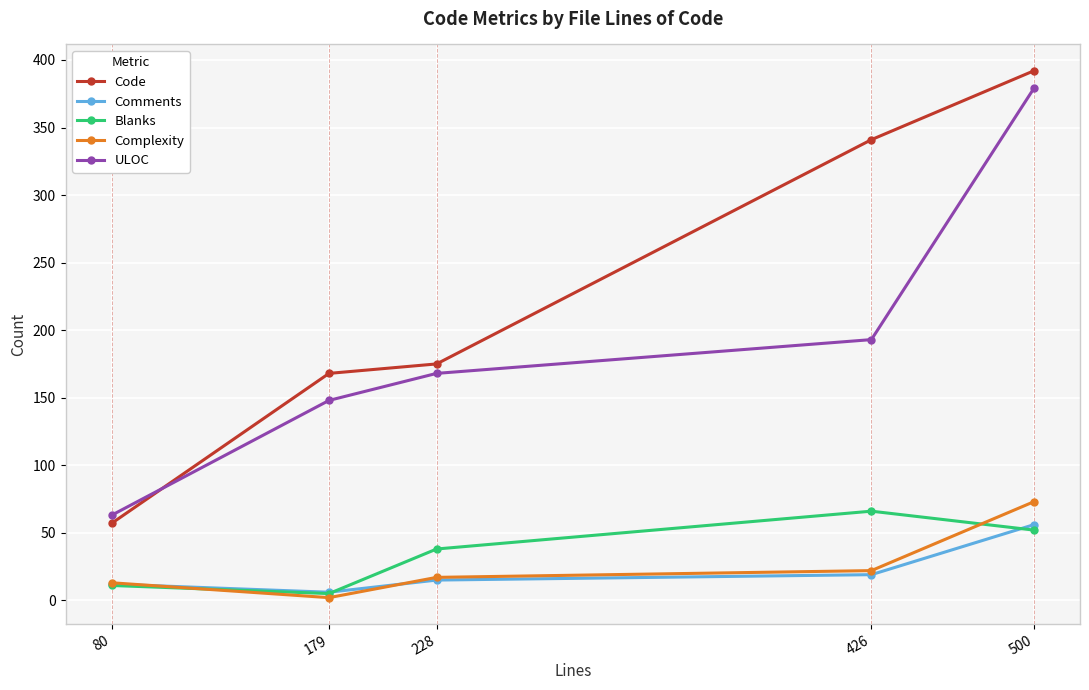

Where is the first local minimum for Complexity?

179